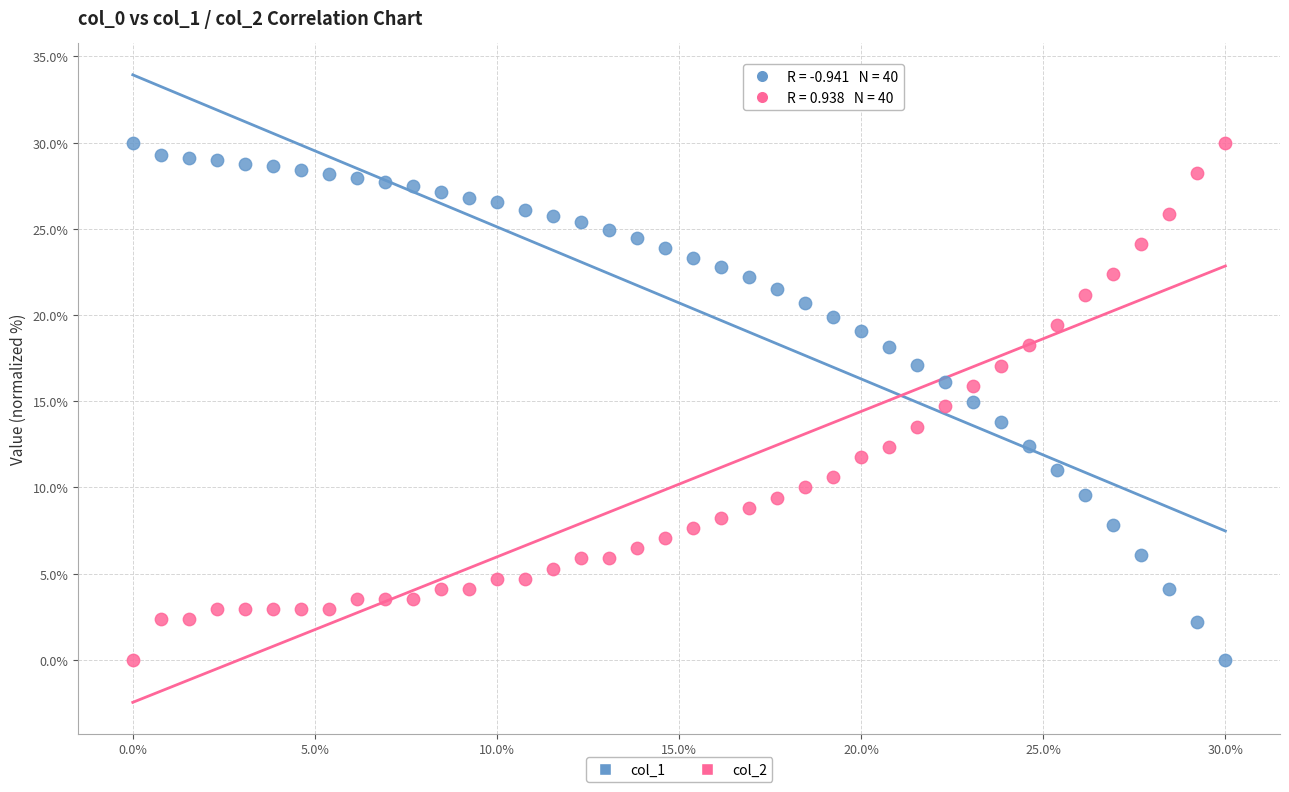

Across all data points, what is the range of X values (max minus min)?

30.0